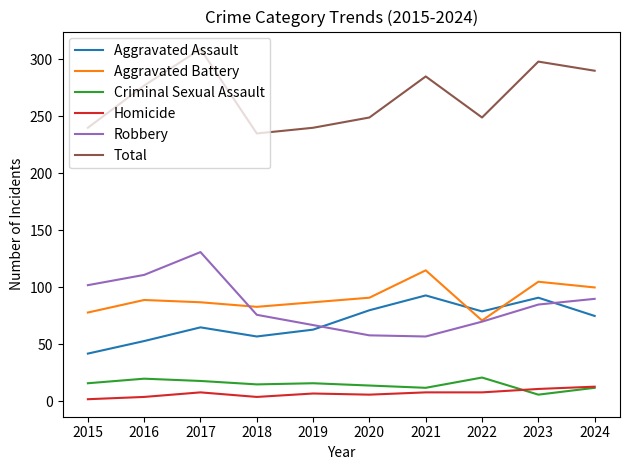

Which series changed the most between 2016 and 2017?

Total